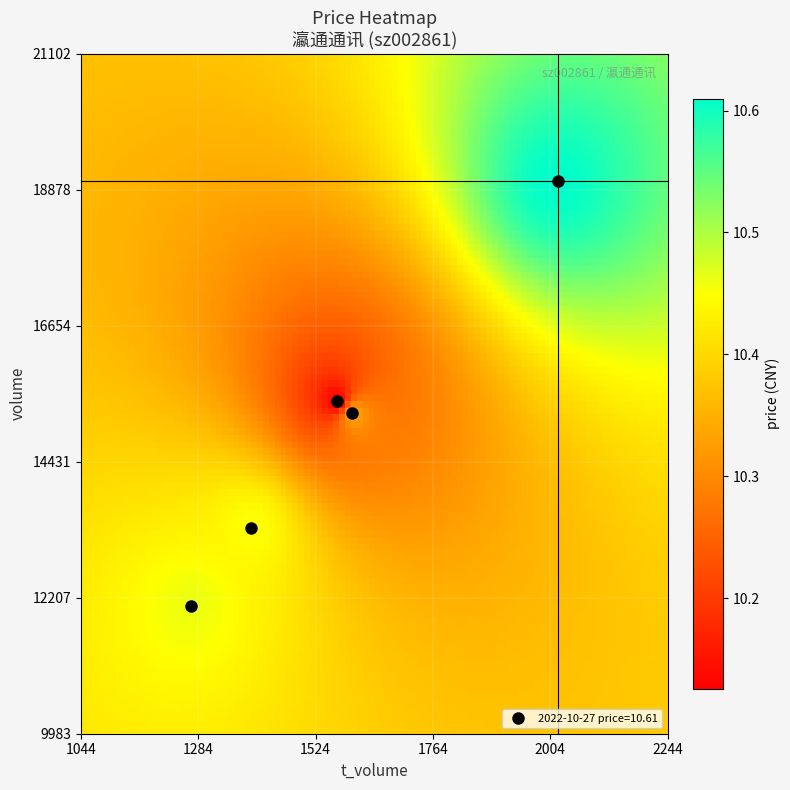

List the series in order of their peak value, lowest first.

price, t_volume, volume